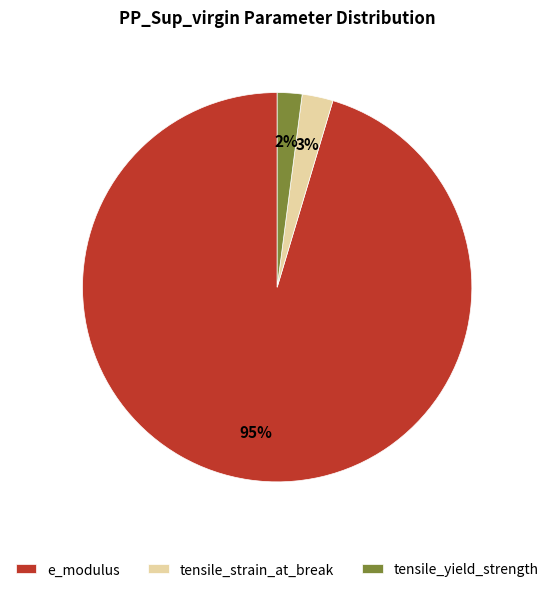

Which has a higher value, e_modulus or tensile_strain_at_break?

e_modulus